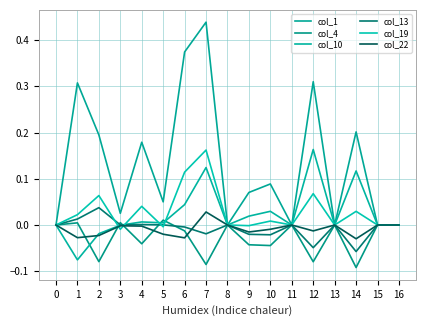

How many lines are shown in the chart?

6